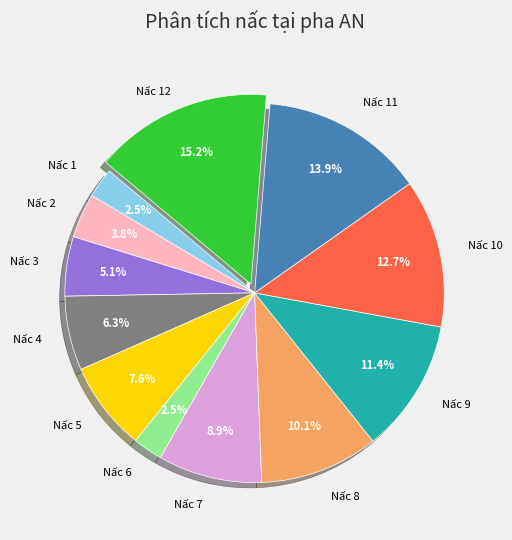

Is there any slice that represents more than half of the pie?

No